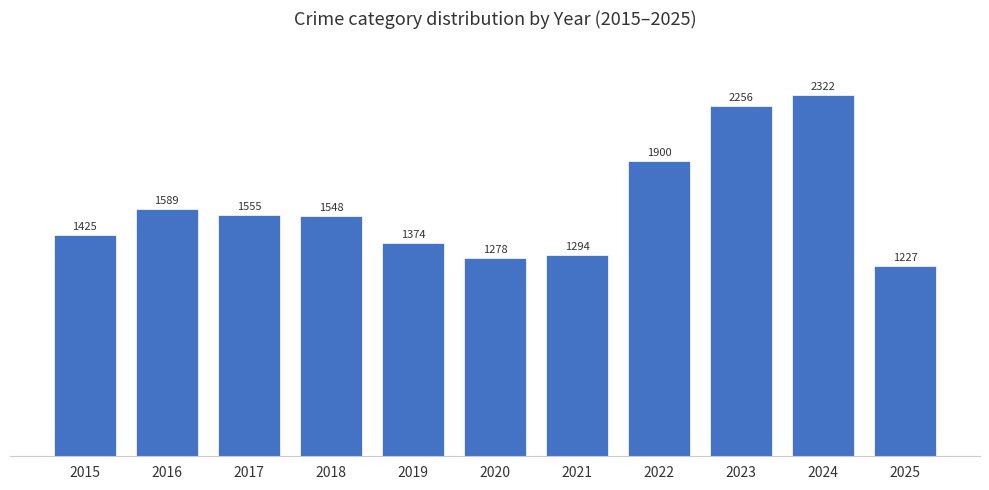

What is the value of the 3rd bar from the left?

1555